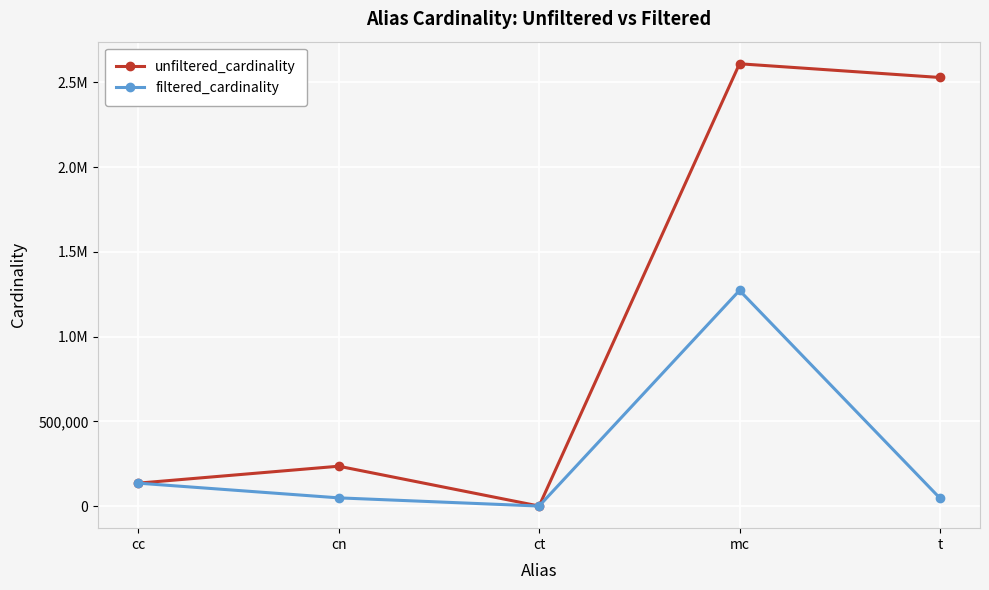

Is this an area chart (filled region under the line)?

No